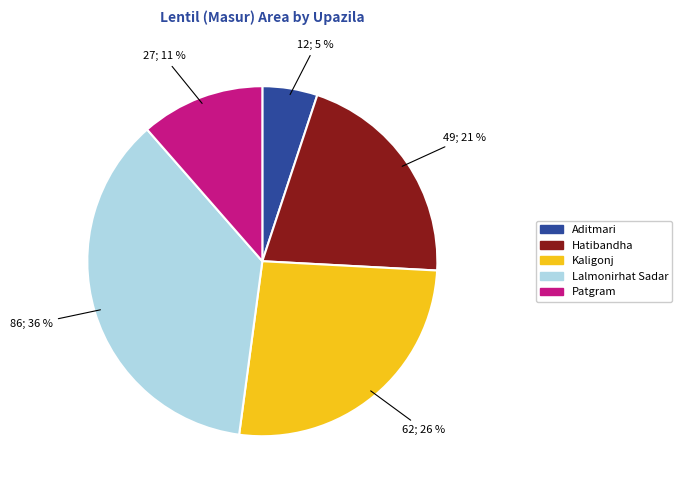

Rank the categories by value from highest to lowest.

Lalmonirhat Sadar, Kaligonj, Hatibandha, Patgram, Aditmari